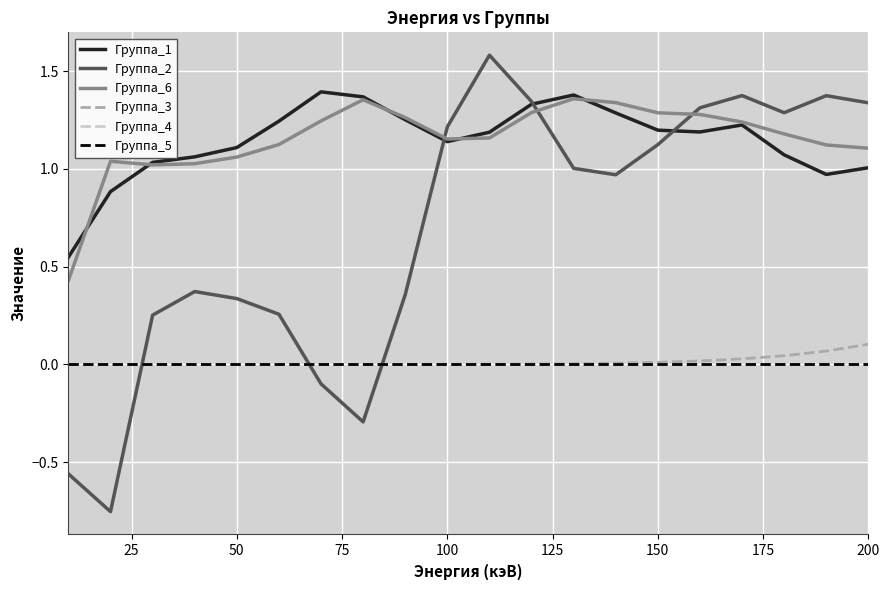

True or false: Группа_3 and Группа_1 intersect in this chart.

False